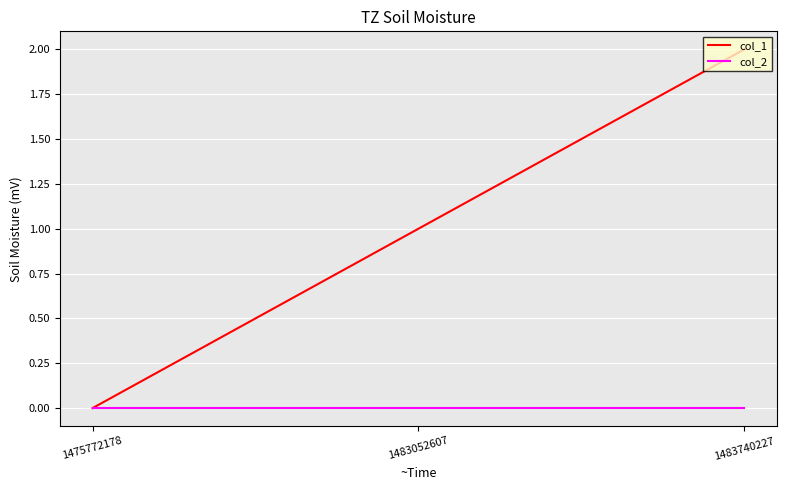

Does the chart display data point markers on the line(s)?

No